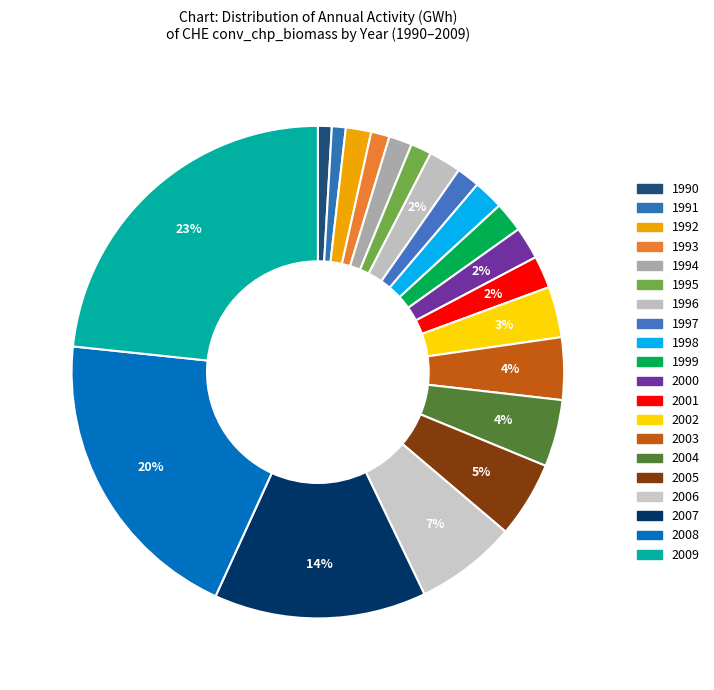

How many slices are in this pie chart?

20